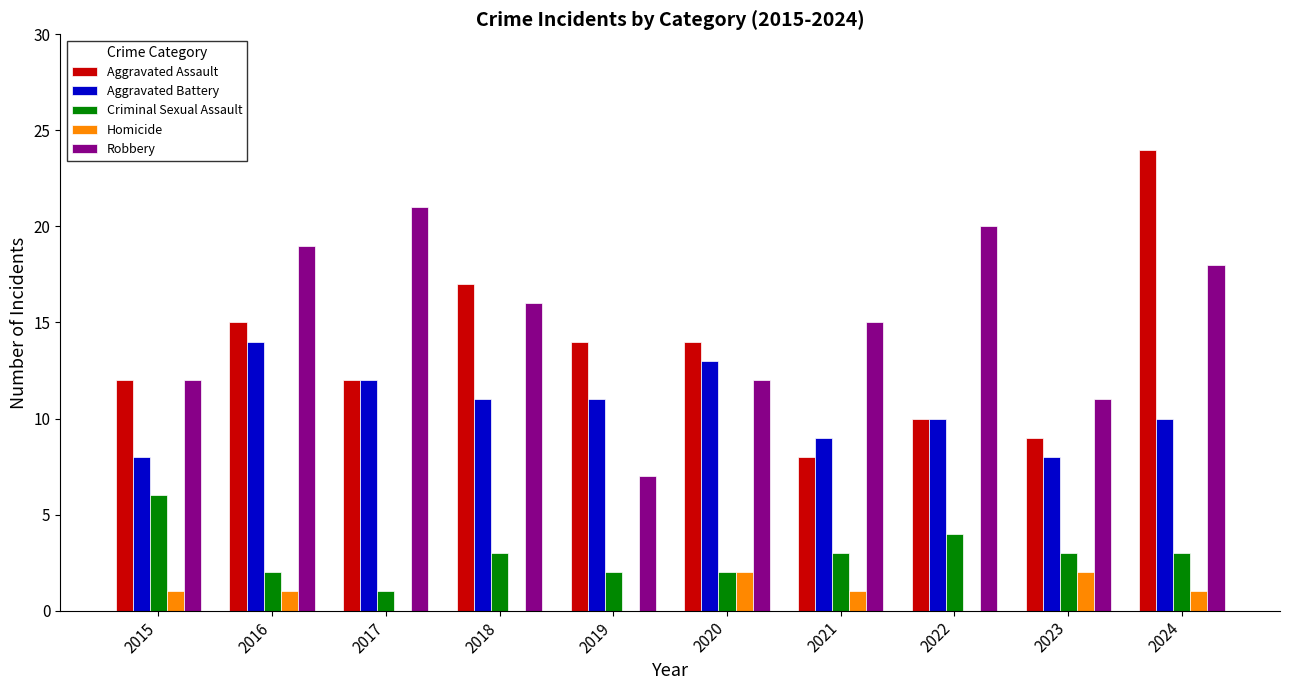

Count the number of data series in this chart.

5